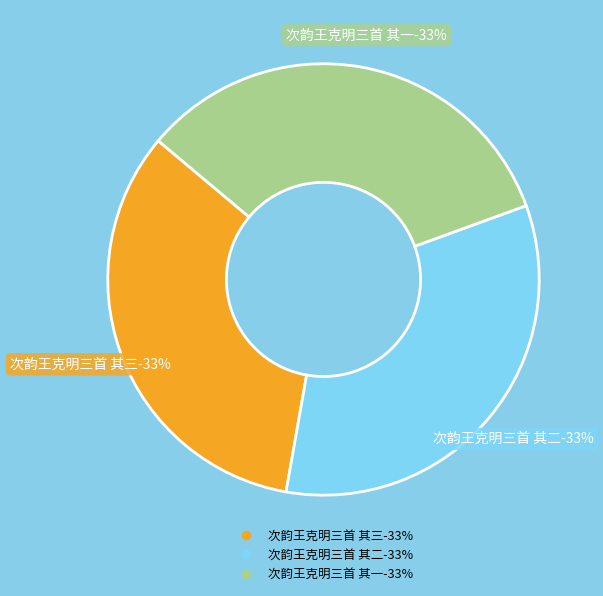

To the nearest percent, what is the combined percentage of 次韵王克明三首 其一 and 次韵王克明三首 其三?

67%